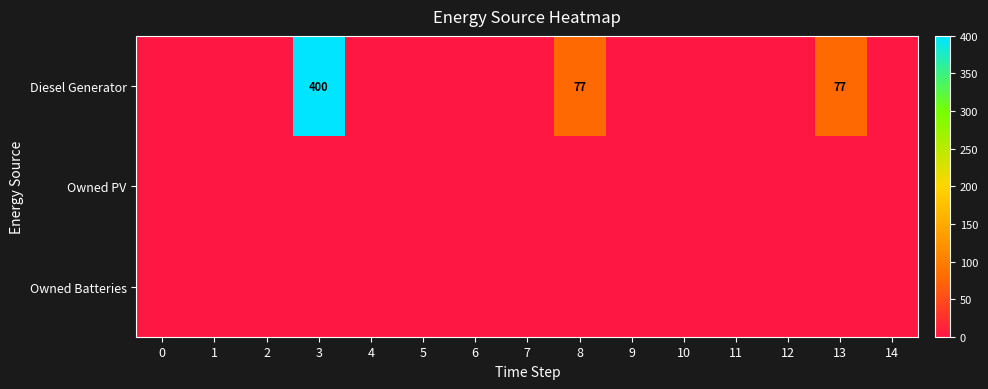

Which category has the highest value across all series?

3